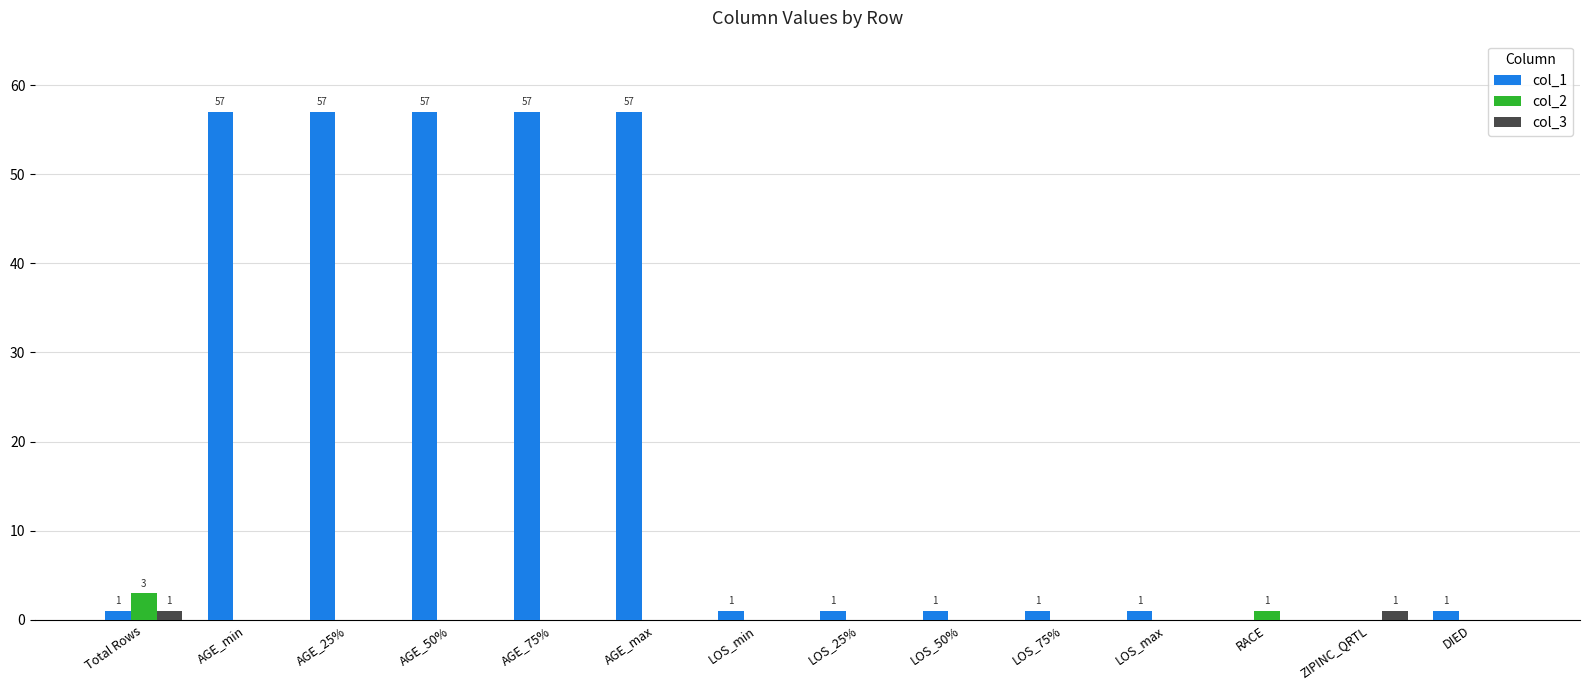

Which series has the largest total across all categories?

col_1